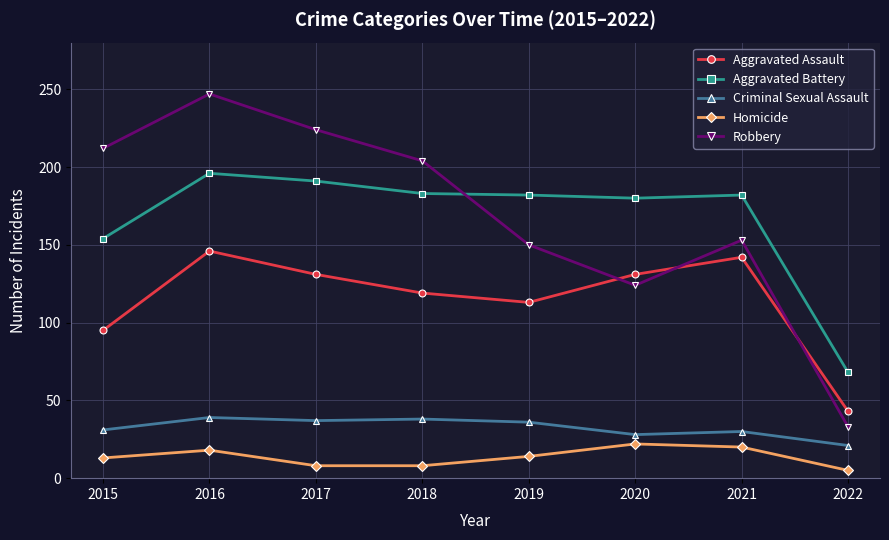

What is the sum of the Robbery values at 2019 and 2018?

354